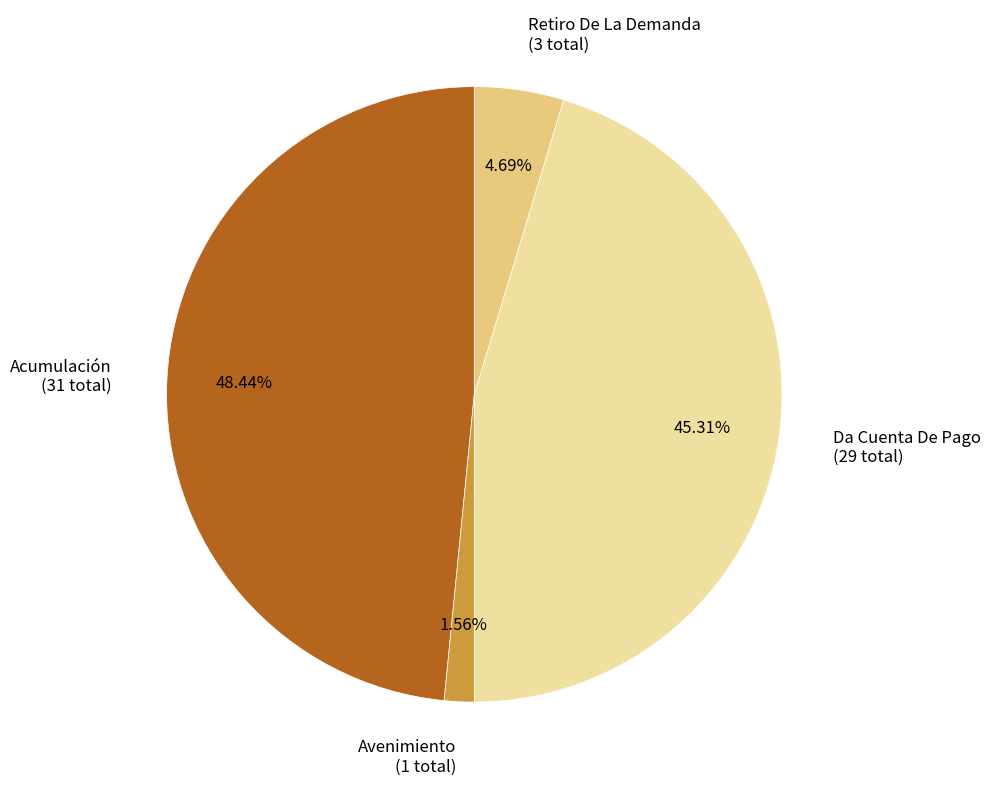

To the nearest percent, what is the average slice percentage?

25%